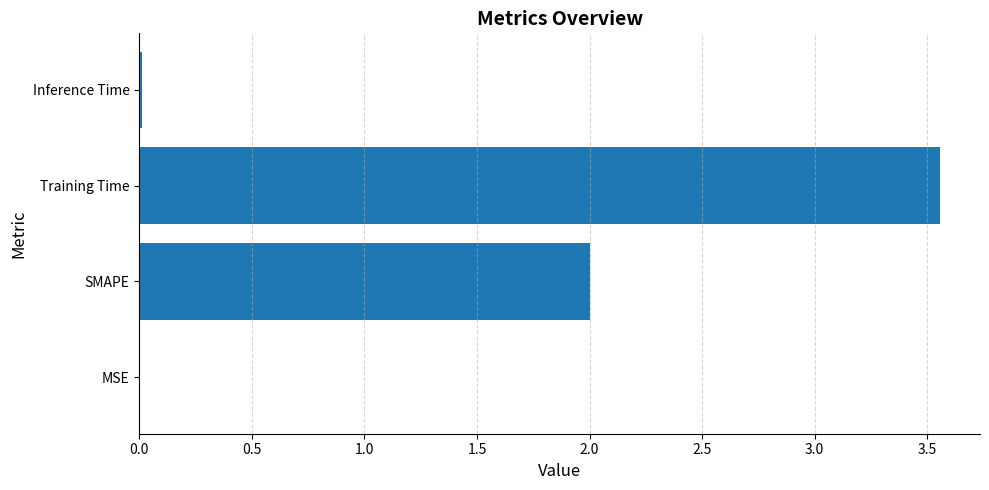

The value at SMAPE is 2.0. True or false?

True